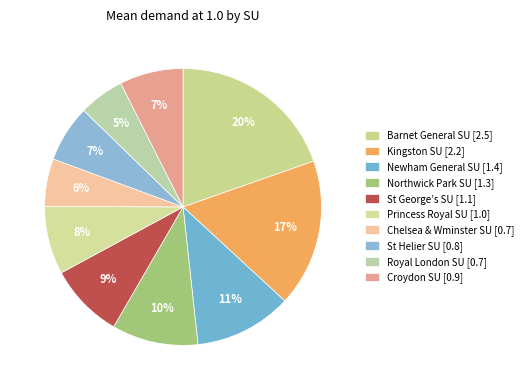

Does St George’s SU account for over 50% of the chart?

No